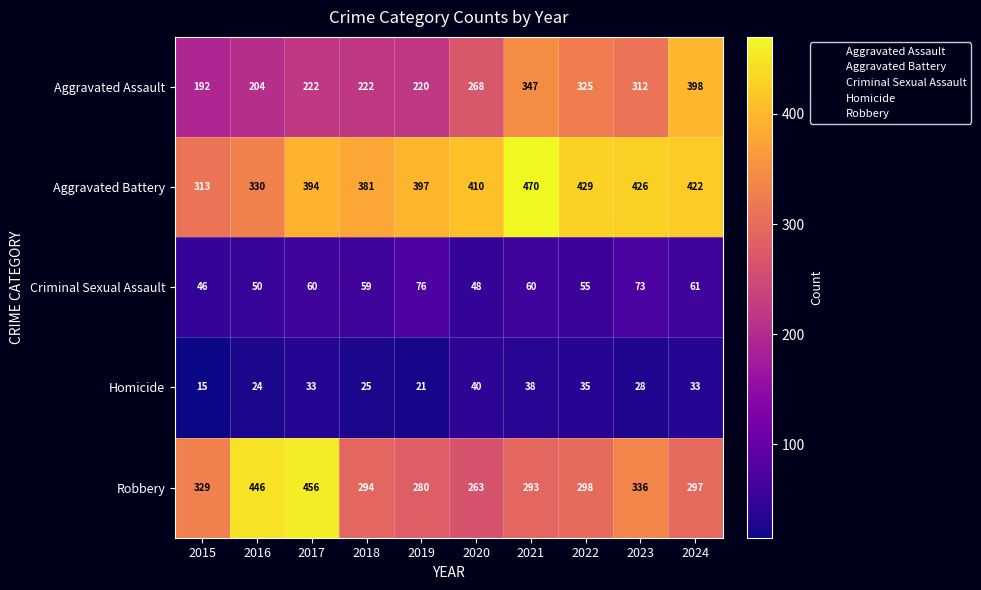

True or false: Homicide has a value of 35 at 2022.

True